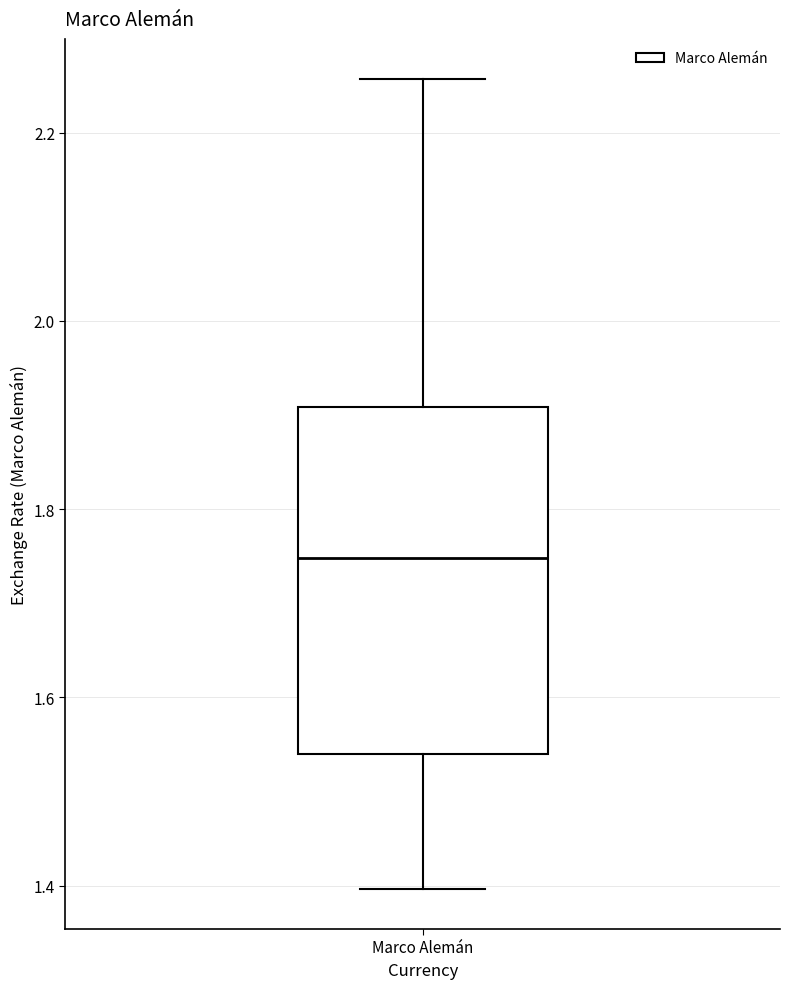

Read this box plot against the y-axis: the position of the median line, the range covered by the box, and the ends of both whiskers. The values are not printed on the chart, so give them approximately, as read against the axis.

median 1.74, box 1.54 to 1.90, whiskers 1.40 to 2.26